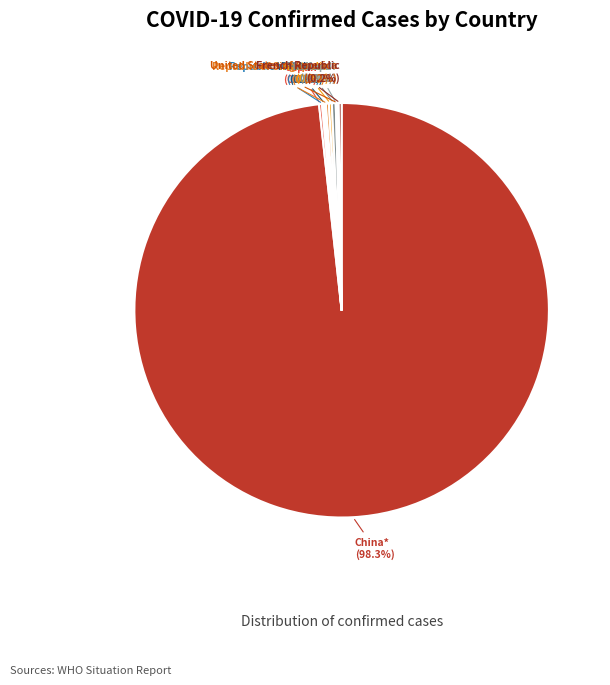

Is there any slice that represents more than half of the pie?

Yes